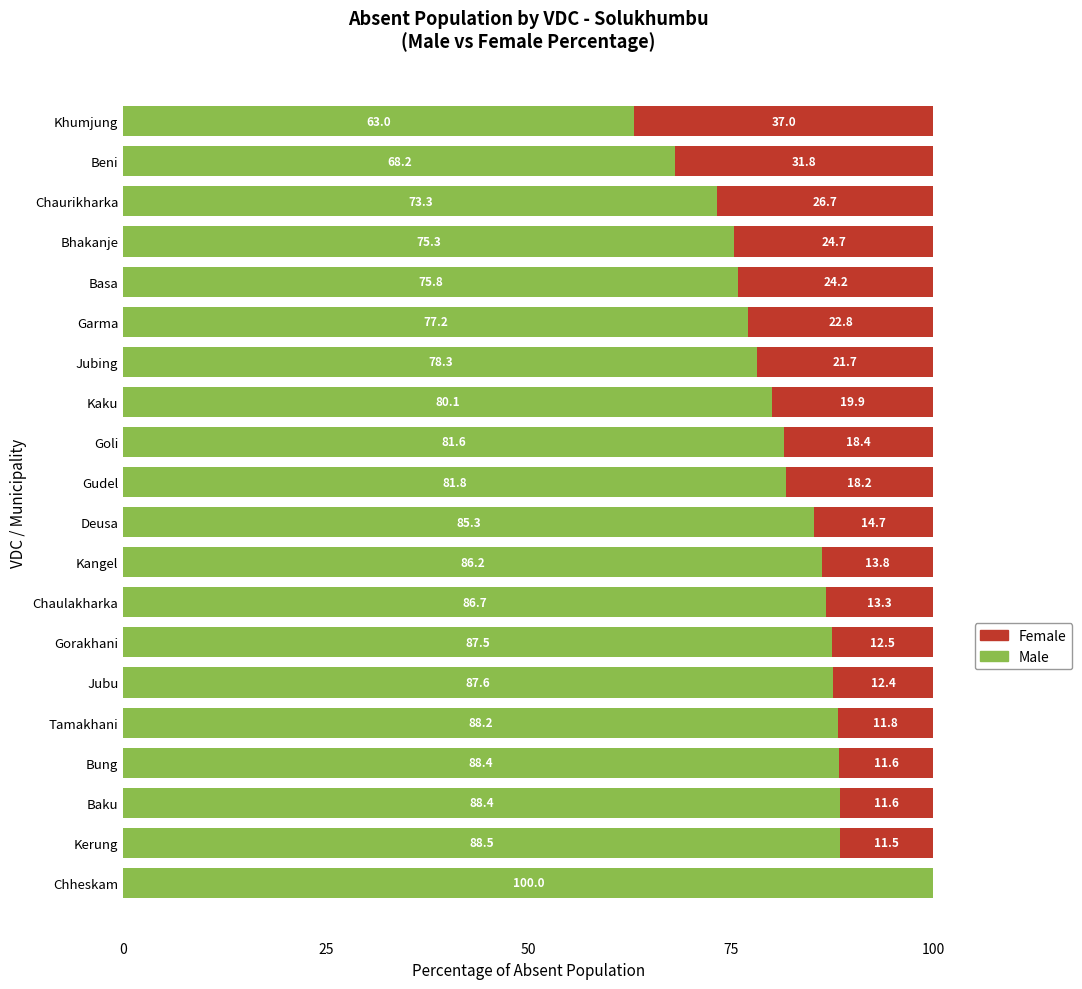

At which label does Male reach its peak?

Chheskam